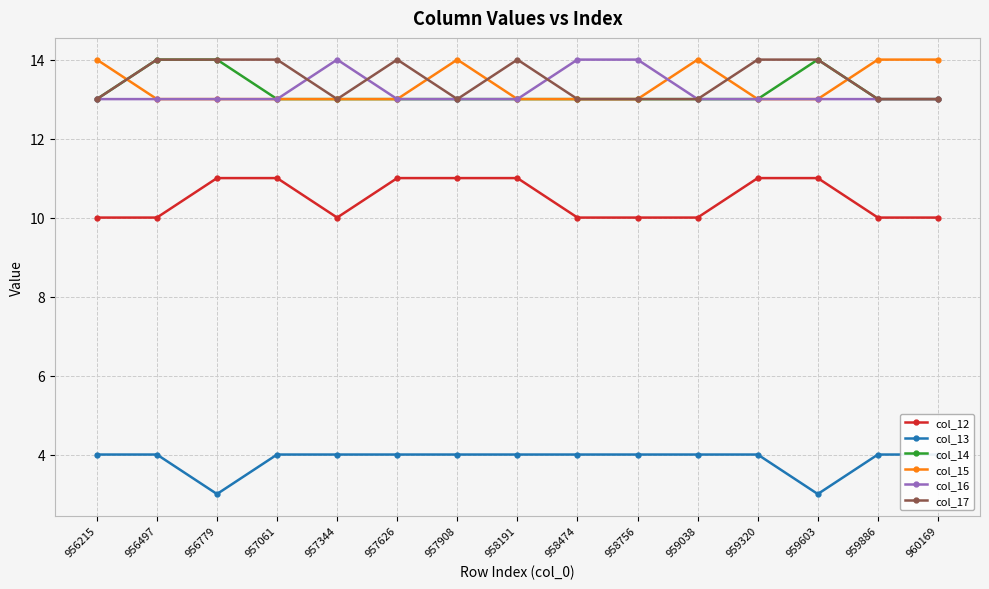

Reading left to right, extract all data points from this chart.

col_12: 10	10	11	11	10	11	11	11	10	10	10	11	11	10	10
col_13: 4	4	3	4	4	4	4	4	4	4	4	4	3	4	4
col_14: 13	14	14	13	13	13	13	13	13	13	13	13	14	13	13
col_15: 14	13	13	13	13	13	14	13	13	13	14	13	13	14	14
col_16: 13	13	13	13	14	13	13	13	14	14	13	13	13	13	13
col_17: 13	14	14	14	13	14	13	14	13	13	13	14	14	13	13